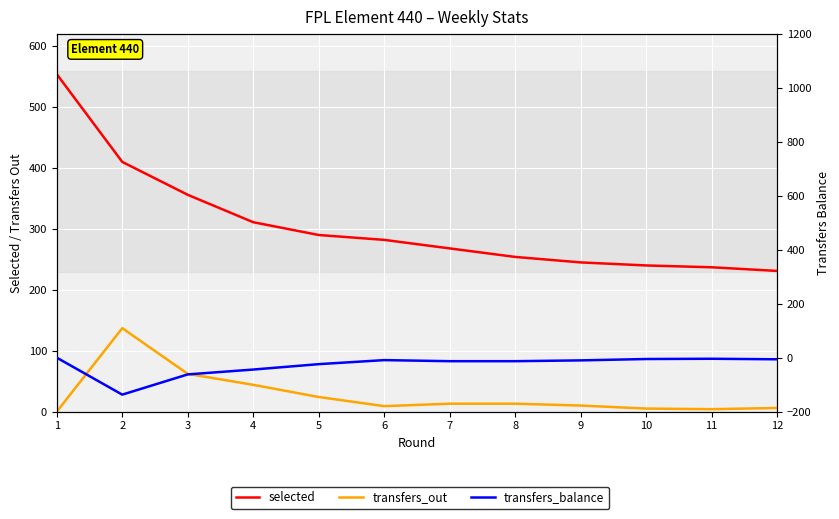

Rank the series by their maximum value, from lowest to highest.

transfers_balance, transfers_out, selected